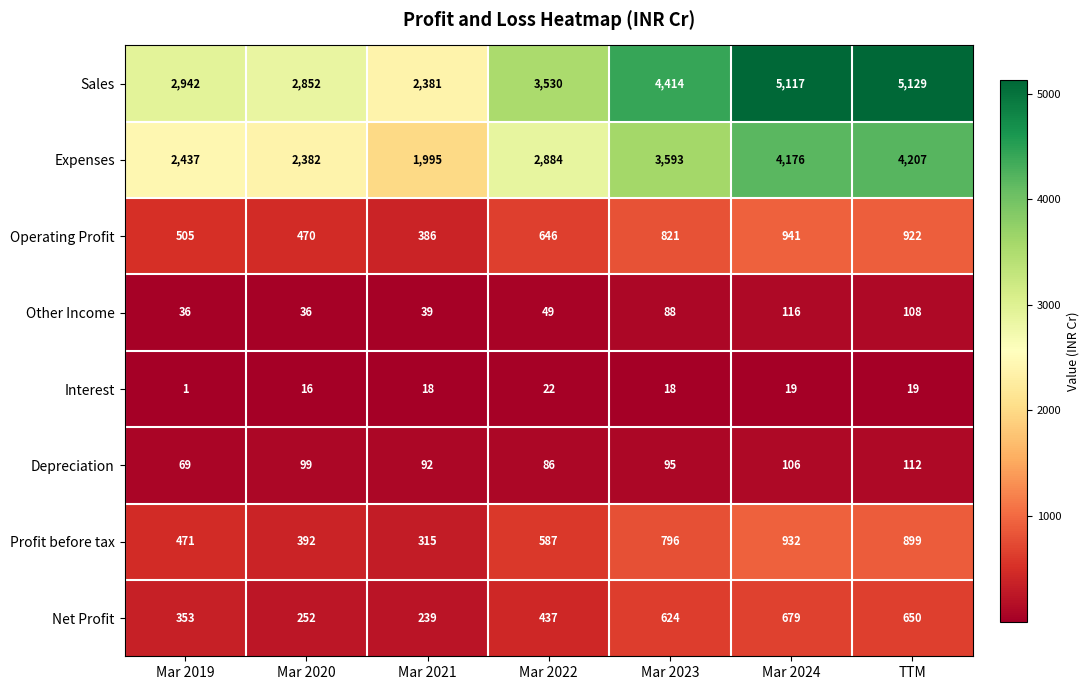

Between Mar 2022 and Mar 2024, which series saw the biggest shift?

Sales